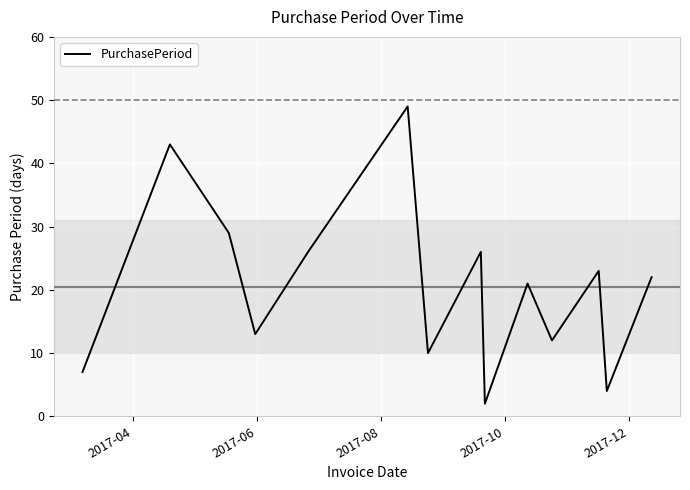

What is the difference between the maximum and minimum values?

47